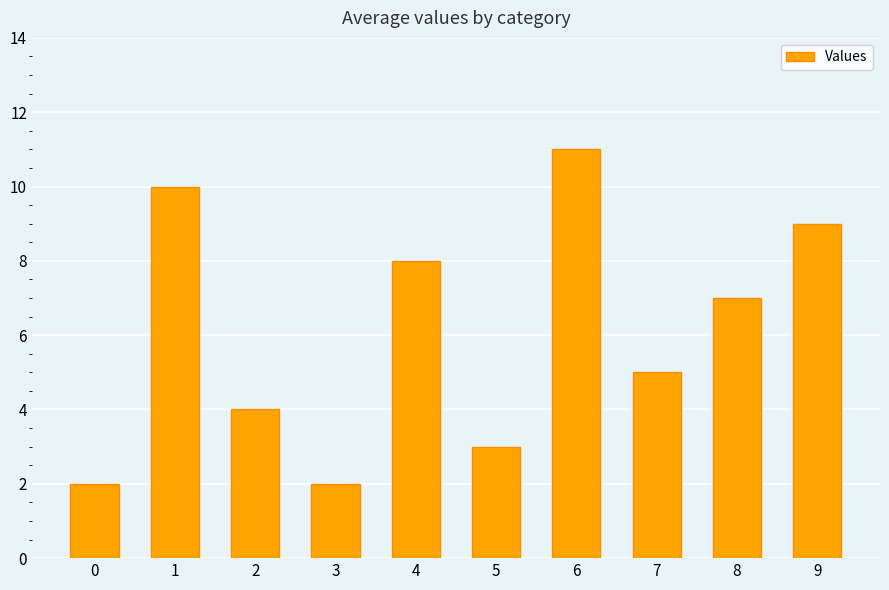

What is the greatest value displayed?

11